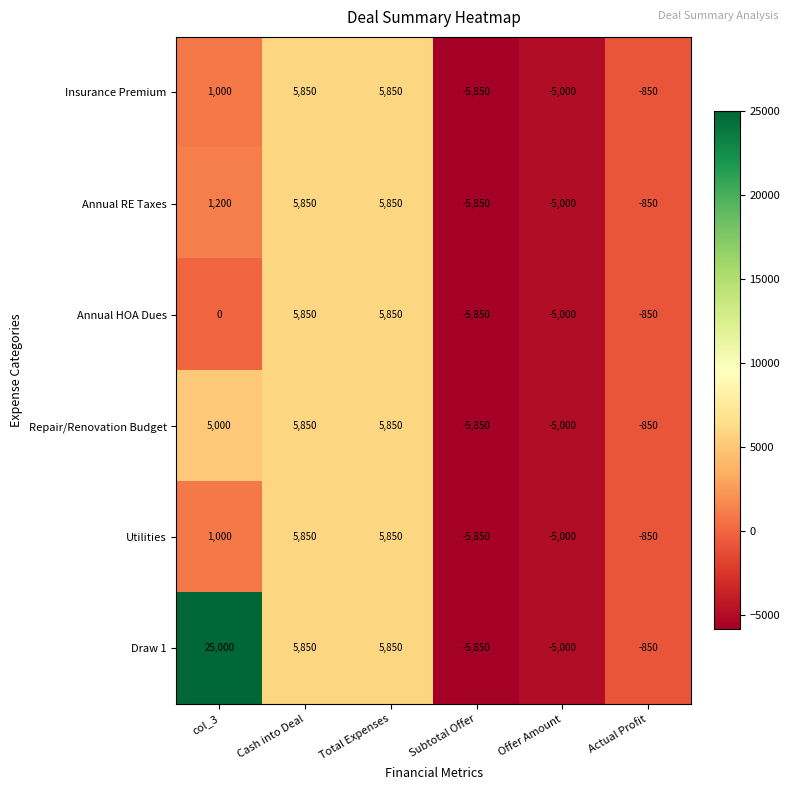

Which series has the largest range (max minus min)?

Draw 1